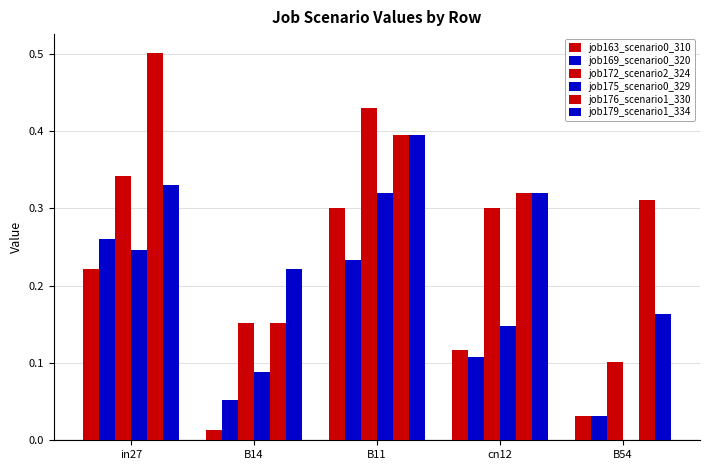

How many values in the job175_scenario0_329 series exceed 0?

4